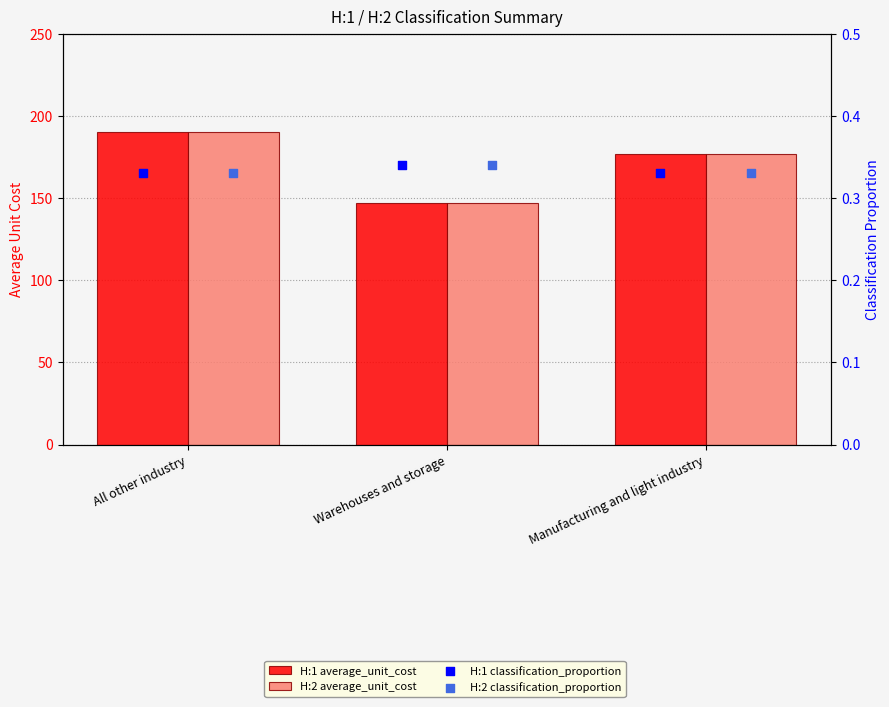

Is the value of H:1 average_unit_cost at All other industry greater than the value of H:2 classification_proportion at Manufacturing and light industry?

Yes